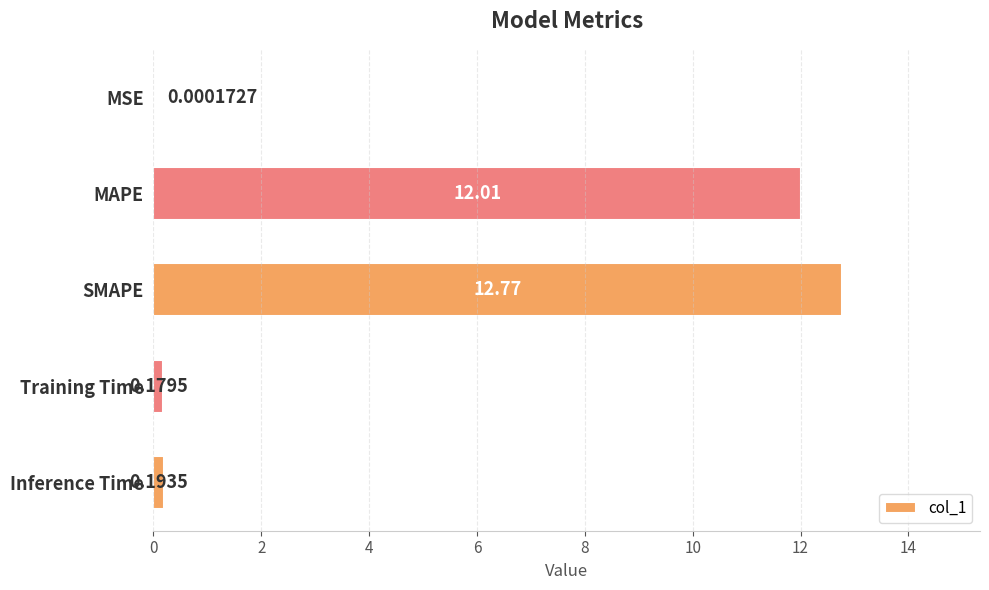

At which label is the value closest to 6?

Inference Time